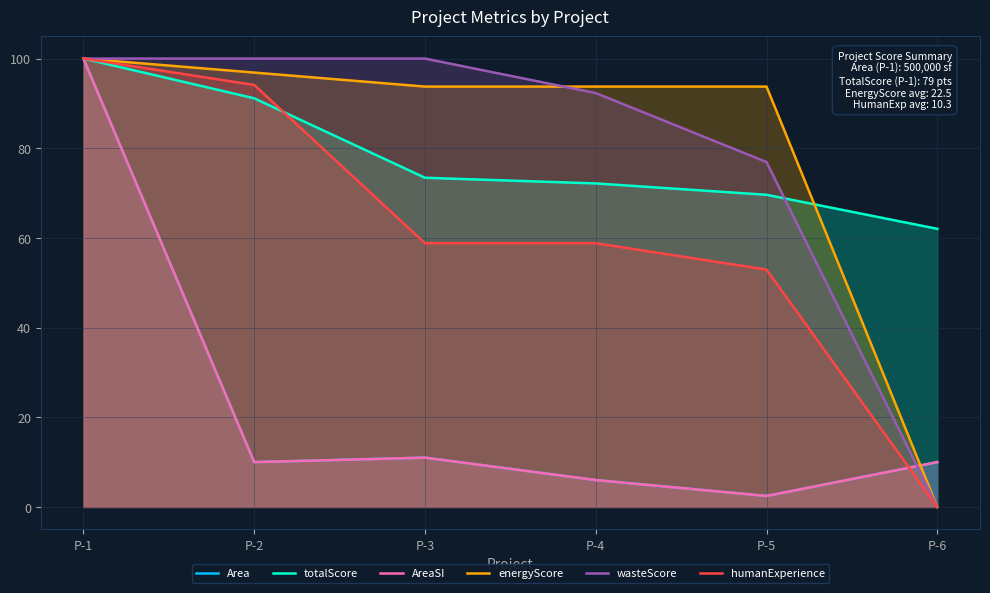

True or false: totalScore has a value of 91.1 at P-2.

True